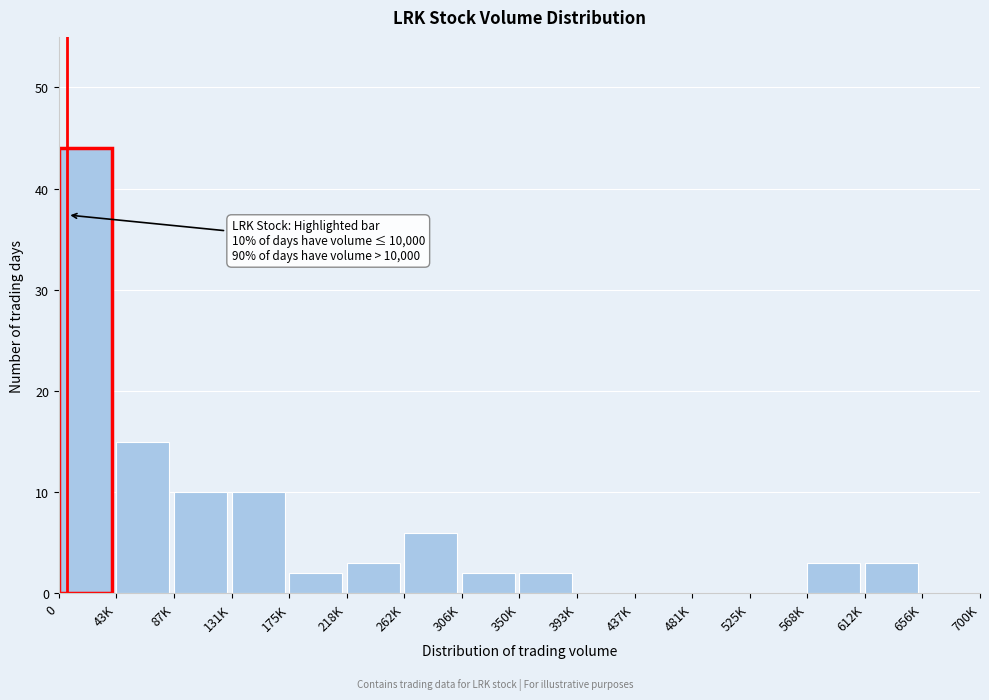

Reading left to right, extract all data points from this chart.

0=44	43K=15	87K=10	131K=10	175K=2	218K=3	262K=6	306K=2	350K=2	393K=0	437K=0	481K=0	525K=0	568K=3	612K=3	656K=0